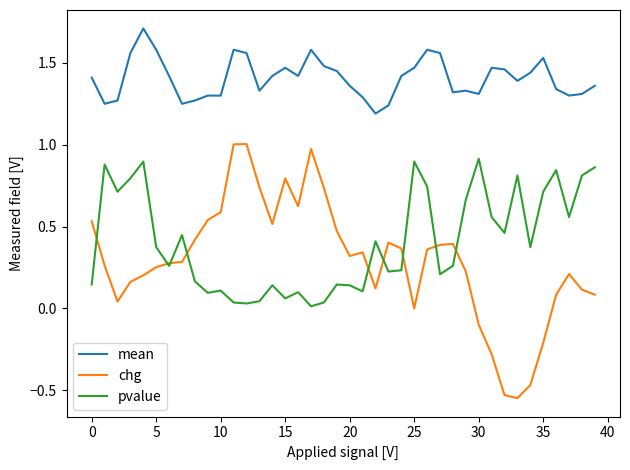

True or false: chg and mean intersect in this chart.

False